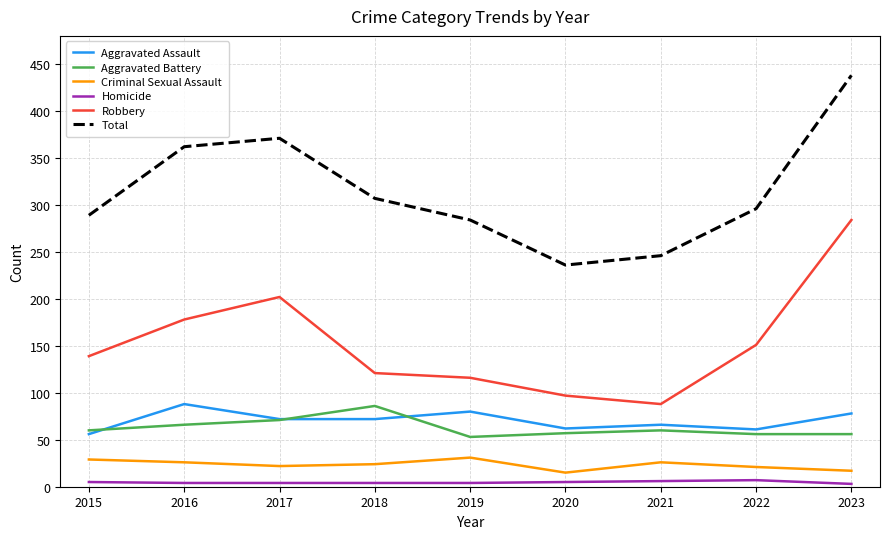

Count the number of data series in this chart.

6